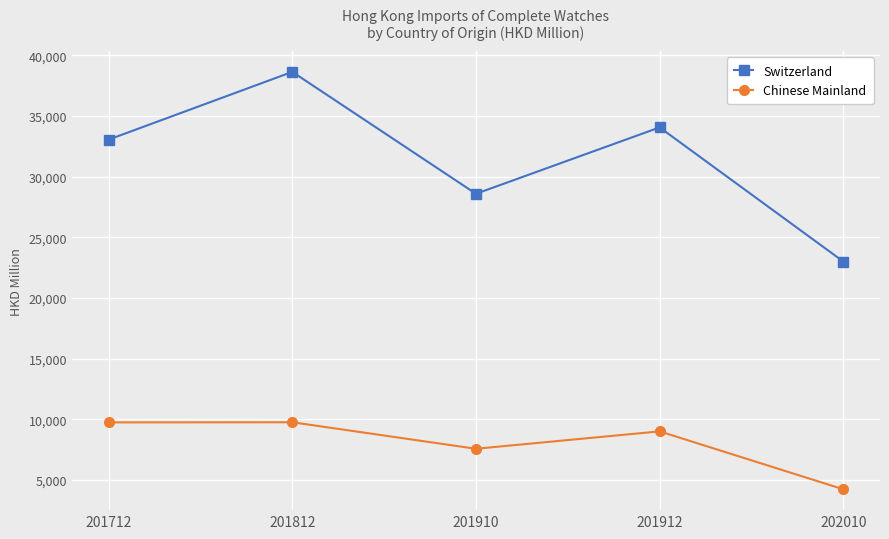

Read the Switzerland value at 202010.

23007.3